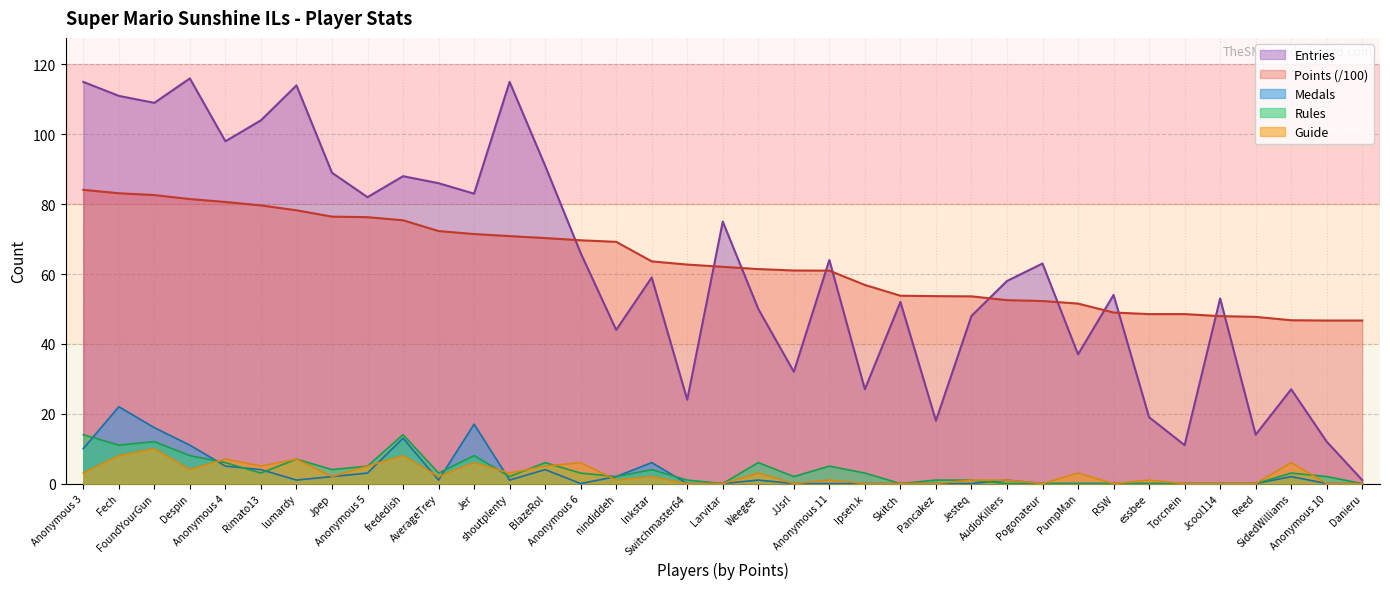

How many interior local peaks does the Entries series have?

12